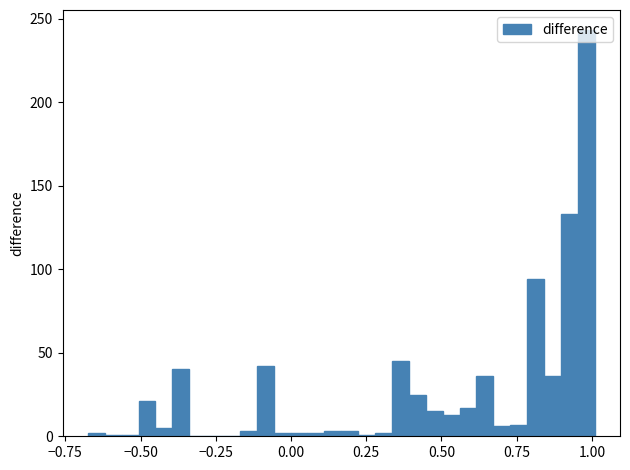

Read against the x-axis, roughly where is the centre of the tallest bar?

1.00